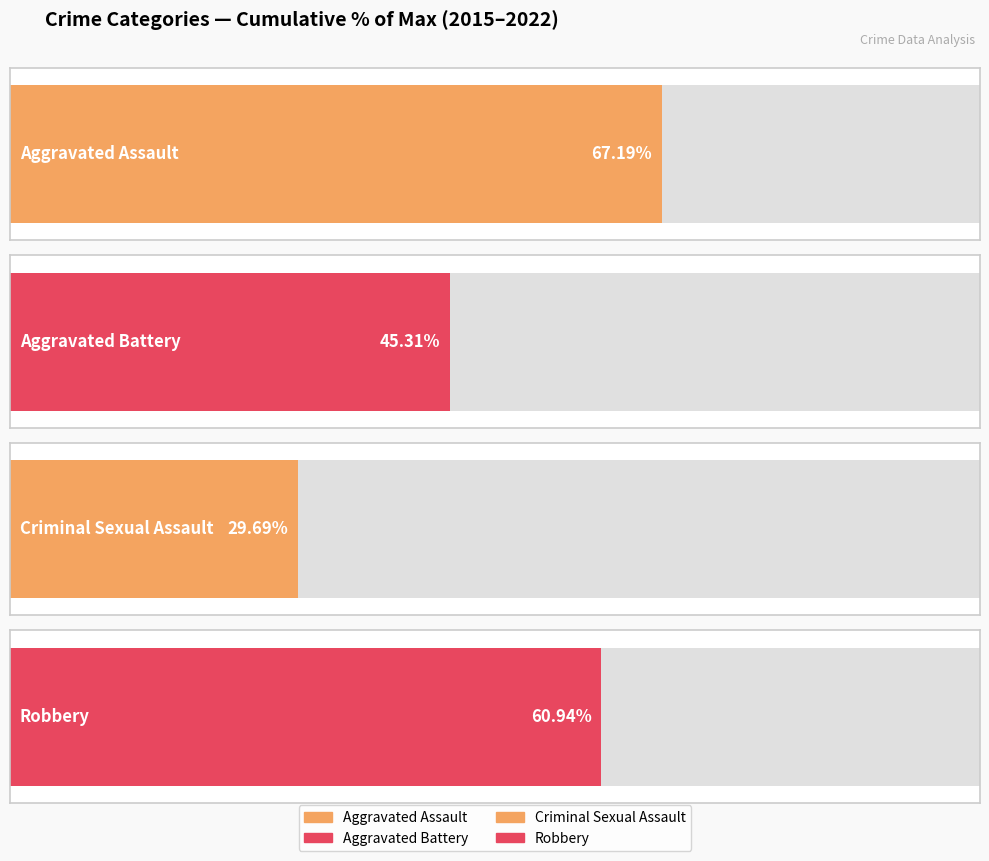

What are all the series names shown in the legend?

Aggravated Assault, Aggravated Battery, Criminal Sexual Assault, Robbery